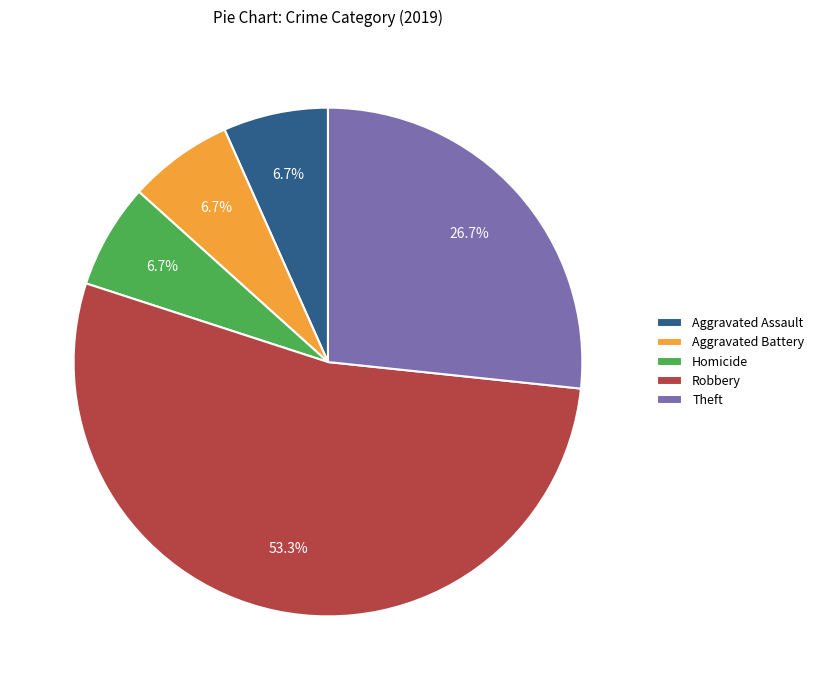

Which category has the biggest portion of the pie?

Robbery